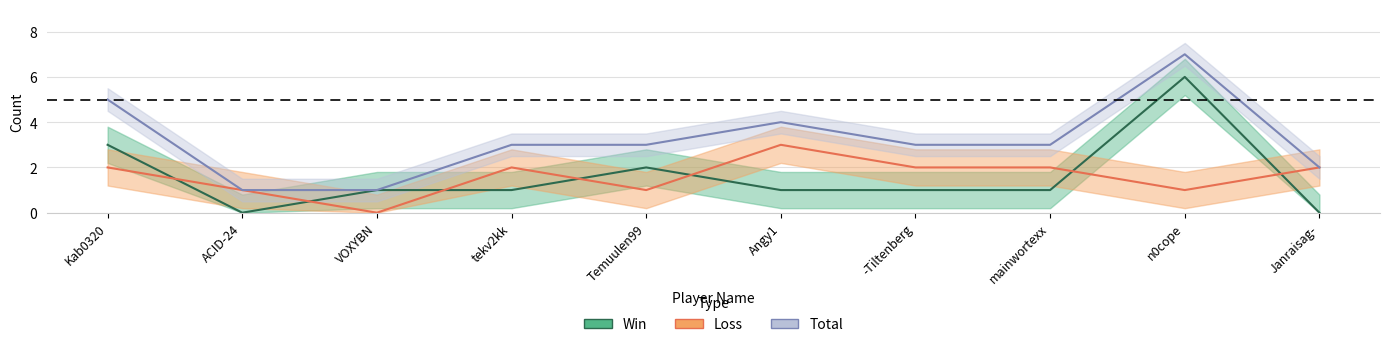

Which series has the largest total across all categories?

Total